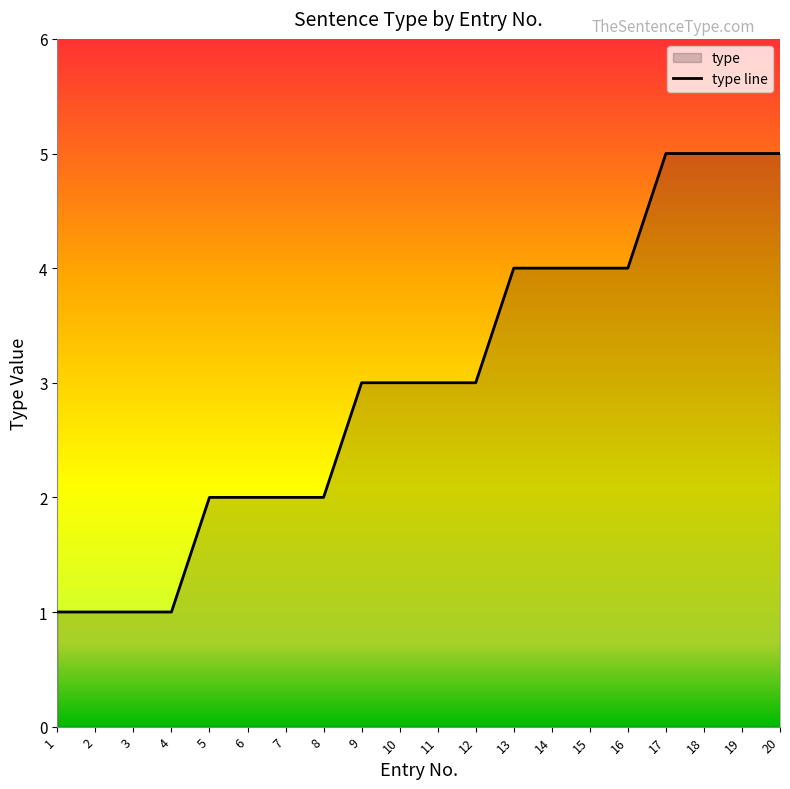

What is the difference between the values at 20 and 14?

1